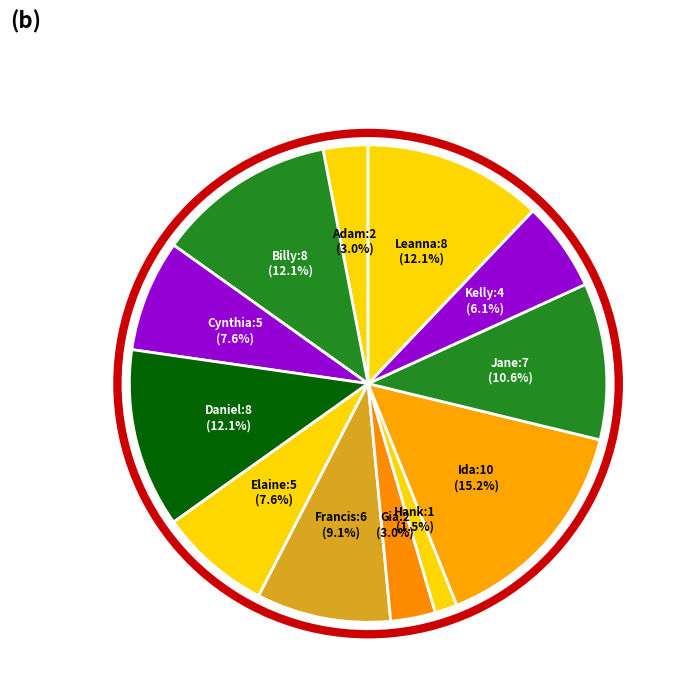

Combined, what portion of the pie is Jane and Gia?

13.6%